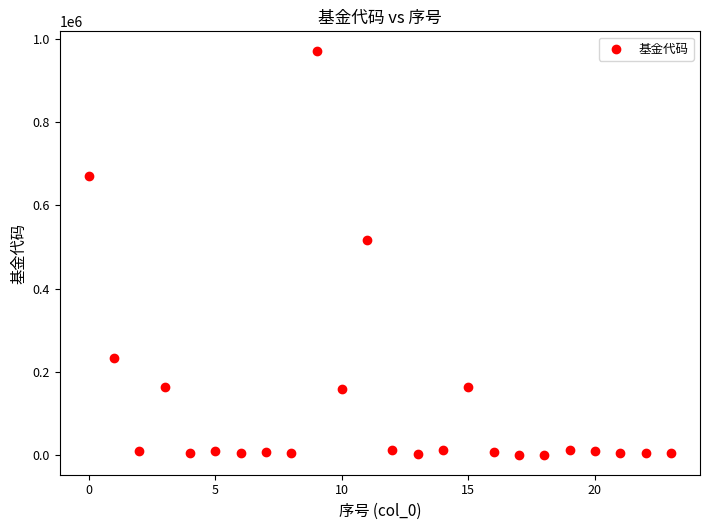

What is the range of Y values (max minus min)?

969029